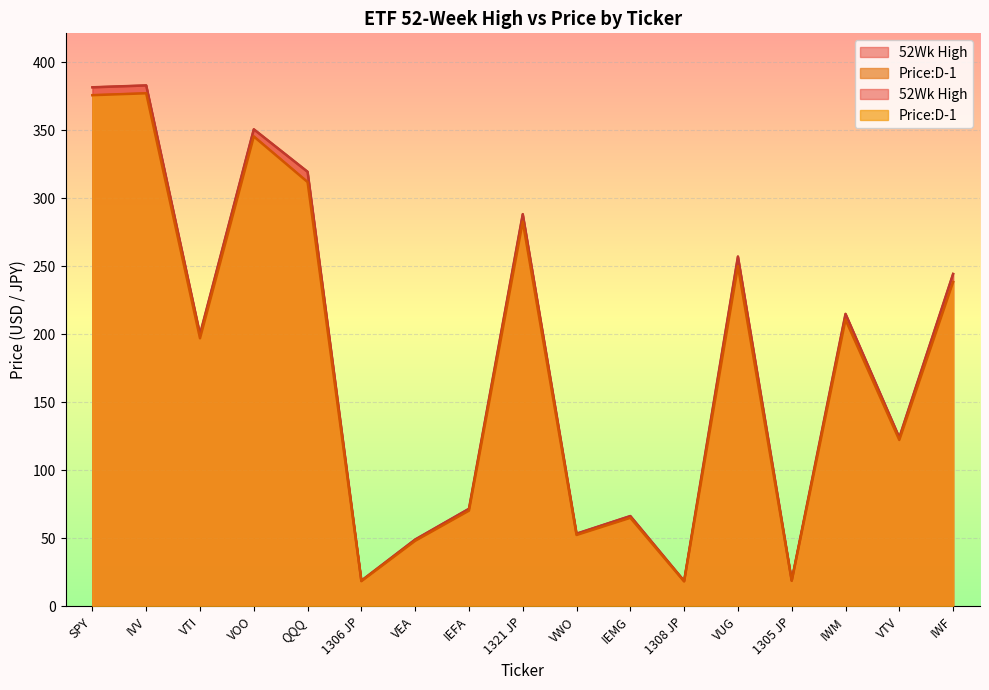

Reading right to left, what are all the values shown in this chart?

52Wk High: 244.4	124.1	215.0	19.1	257.1	18.7	66.4	53.5	288.3	71.8	49.2	18.9	319.4	350.6	200.0	382.9	381.5
Price:D-1: 238.4	122.3	210.8	18.8	250.1	18.4	65.1	52.5	282.8	70.4	48.2	18.6	311.9	345.4	197.1	377.1	375.7